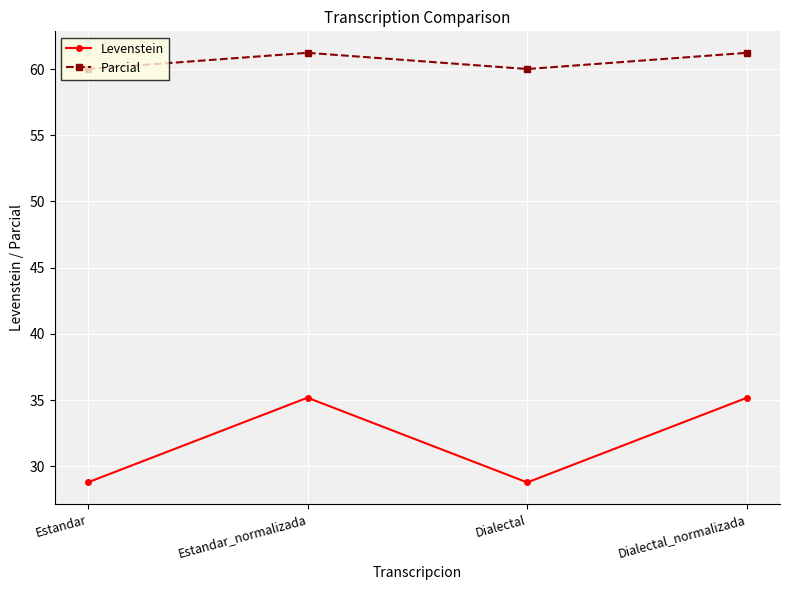

Where is the first local minimum for Levenstein?

Dialectal